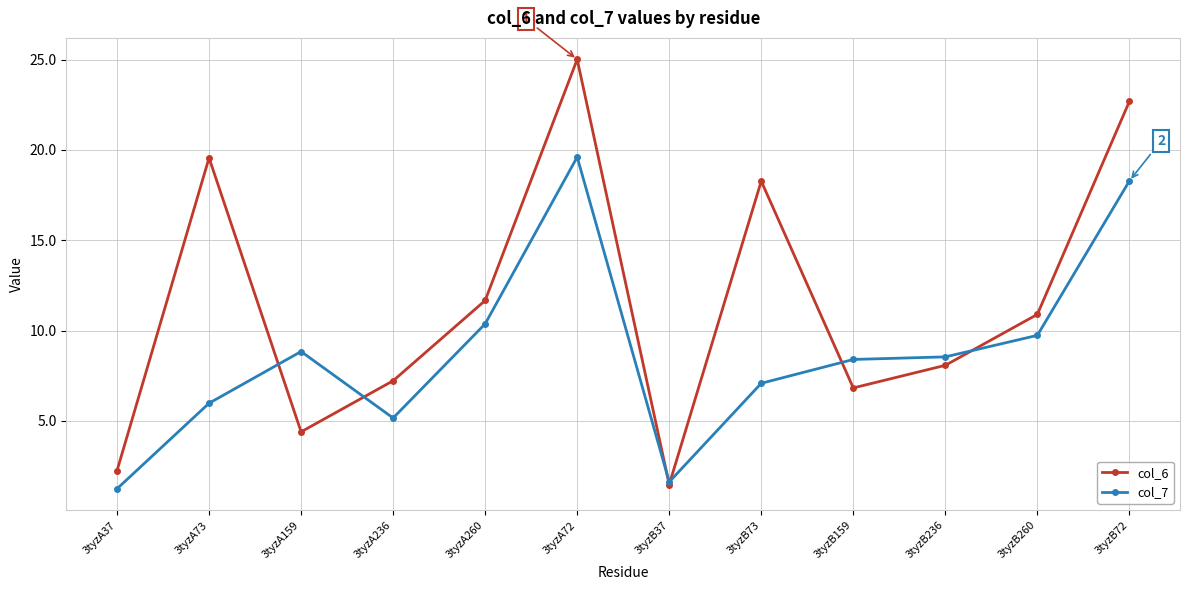

What is the spread (max minus min) of values at 3tyzB159?

1.6